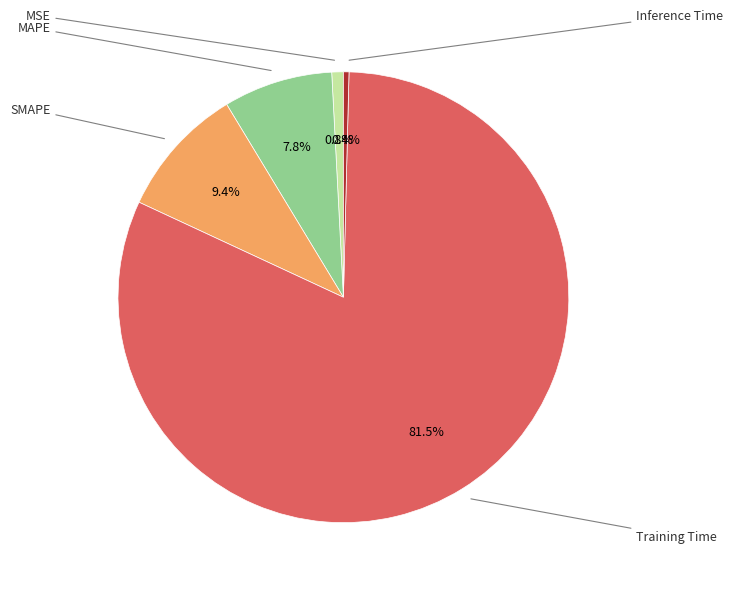

How many segments does this pie chart have?

5